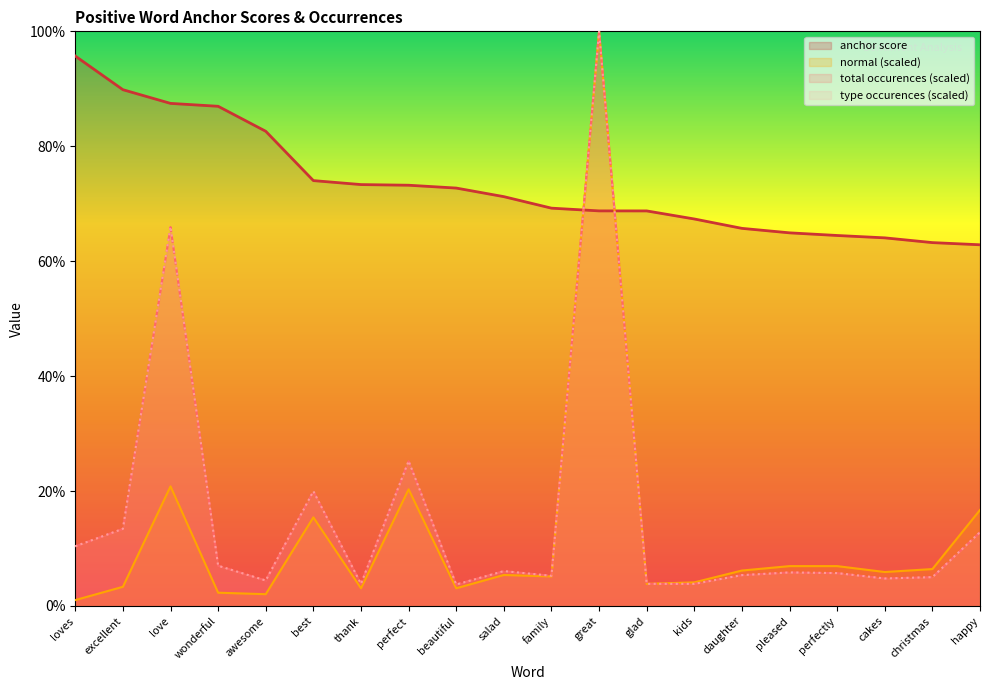

How many anchor score values are between 0 and 1?

20